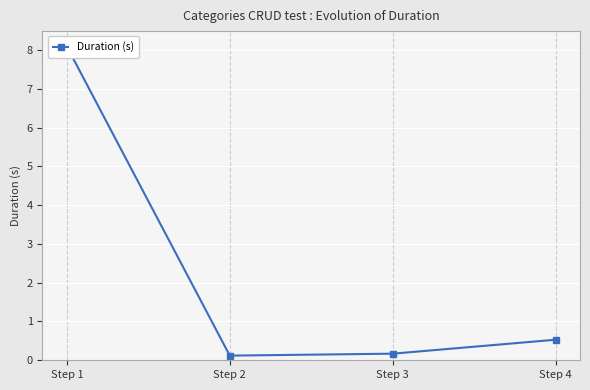

Which label corresponds to the smallest value in the chart?

Step 2